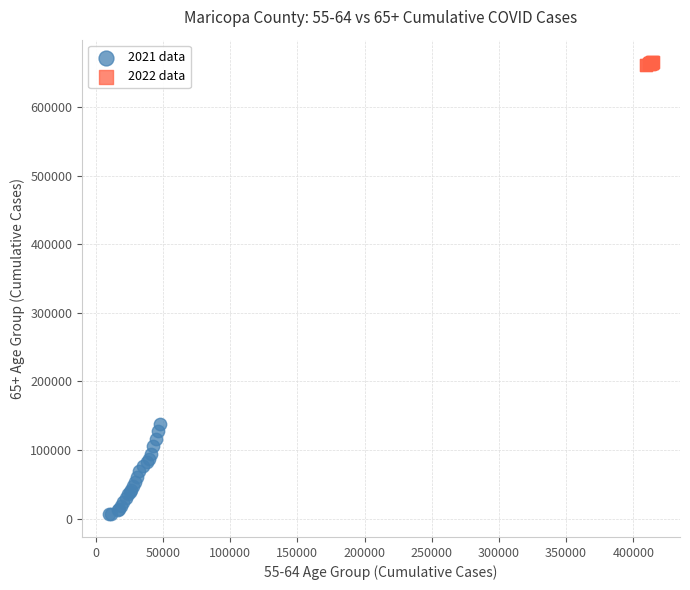

What are all the series names shown in the legend?

2021 data, 2022 data